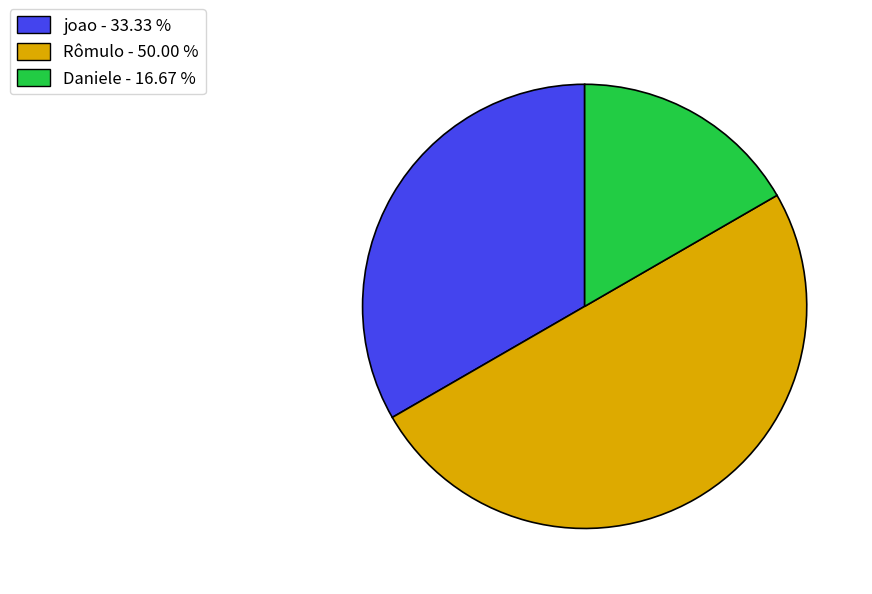

Which category has the biggest portion of the pie?

Rômulo